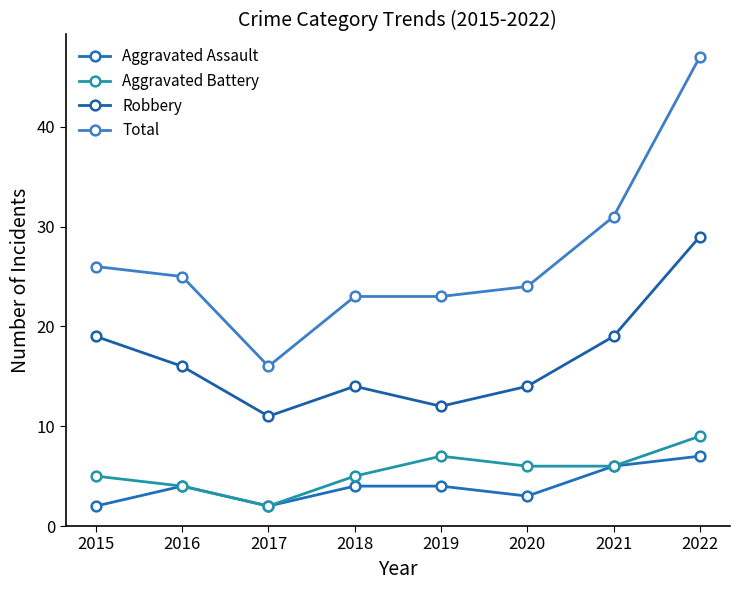

The value of Aggravated Assault at 2022 is 2. True or false?

False